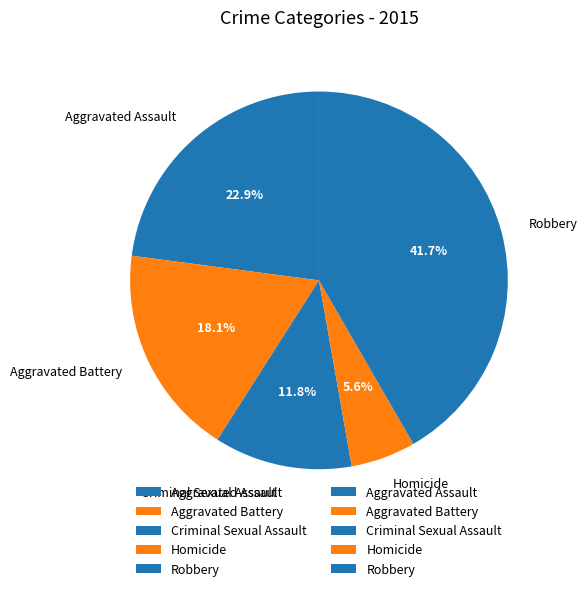

What percentage is NOT represented by Criminal Sexual Assault?

88.2%